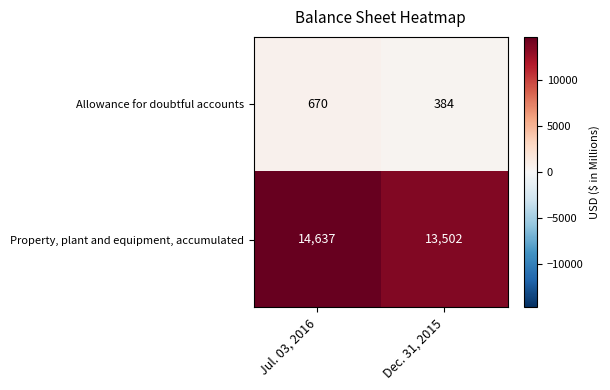

What is the total value across all series at Jul. 03, 2016?

15307